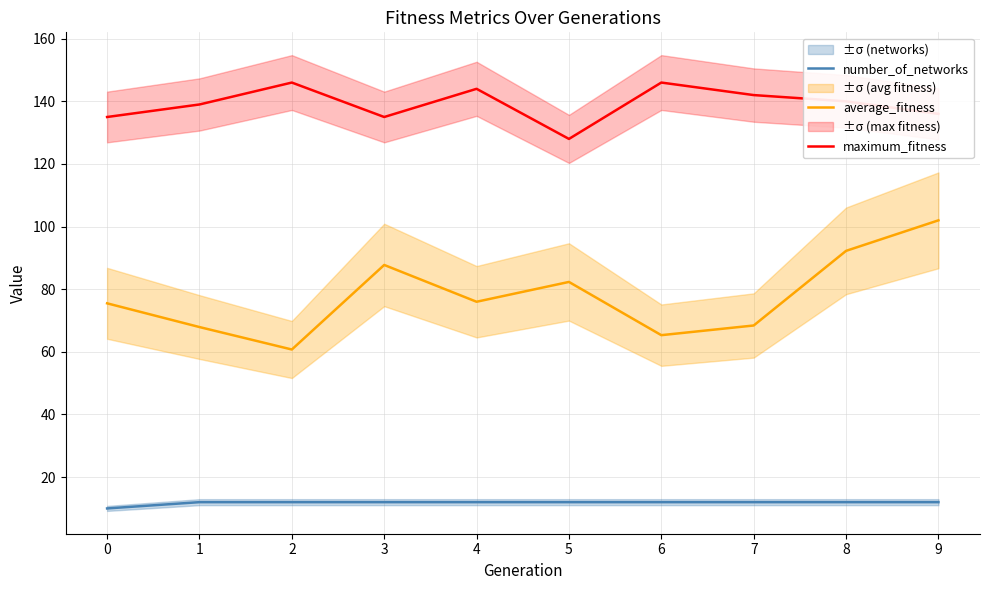

What is the spread (max minus min) of values at 2?

134.0